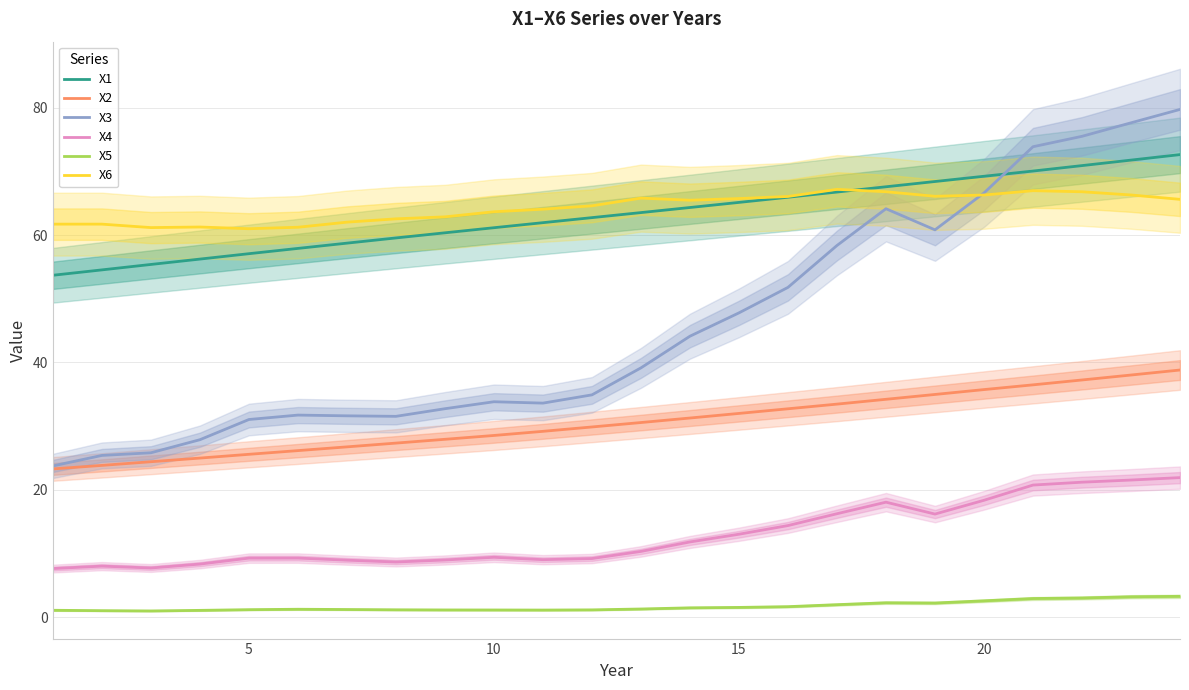

What is the value of the X5 point at the 15th from the left?

1.6